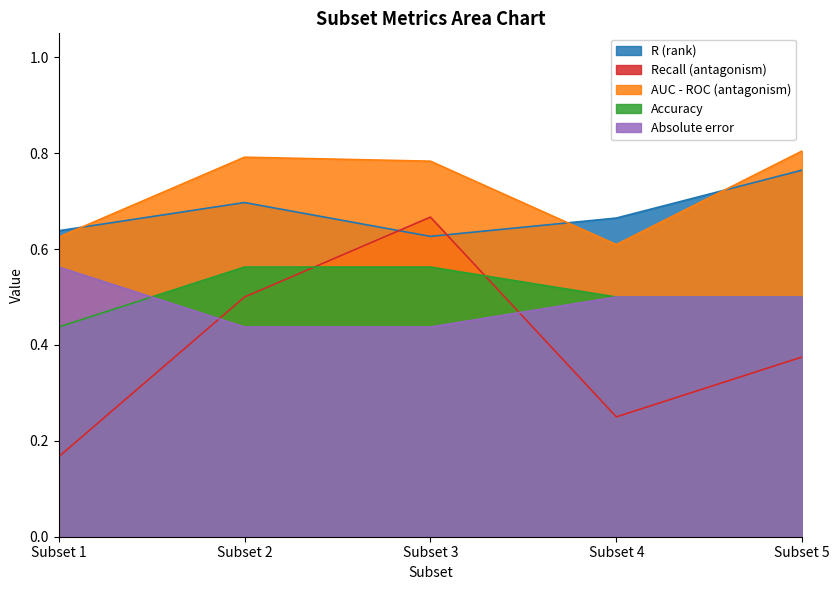

Reading left to right, list all the values displayed in this chart.

R (rank): 0.6	0.7	0.6	0.7	0.8
Recall (antagonism): 0.2	0.5	0.7	0.2	0.4
AUC - ROC (antagonism): 0.6	0.8	0.8	0.6	0.8
Accuracy: 0.4	0.6	0.6	0.5	0.5
Absolute error: 0.6	0.4	0.4	0.5	0.5